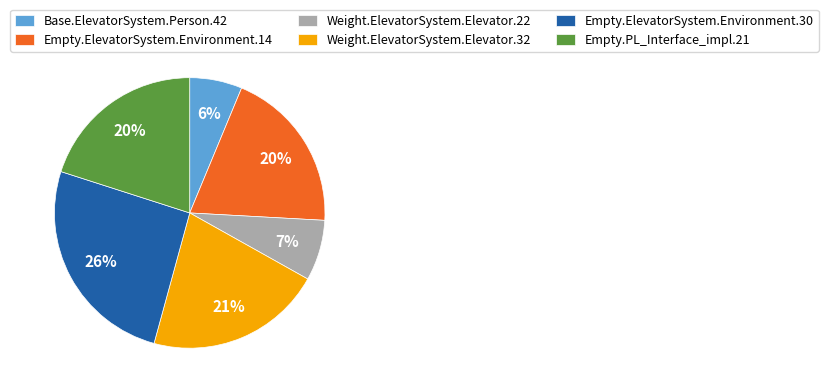

To the nearest percent, what percentage of the pie is Base.ElevatorSystem.Person.42?

6%